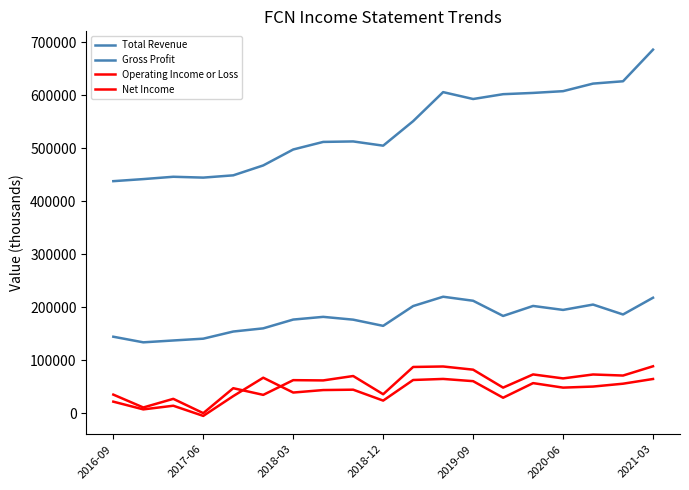

How many lines are shown in the chart?

4